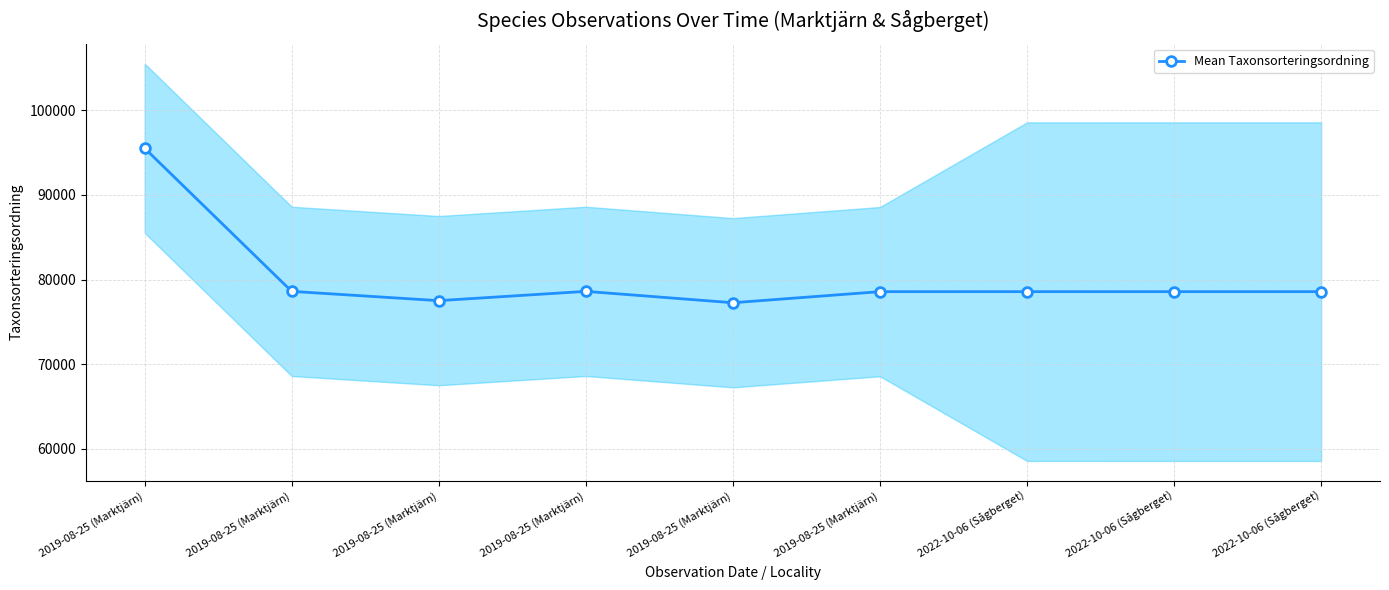

At which category does the data reach its first local valley?

2019-08-25 (Marktjärn)